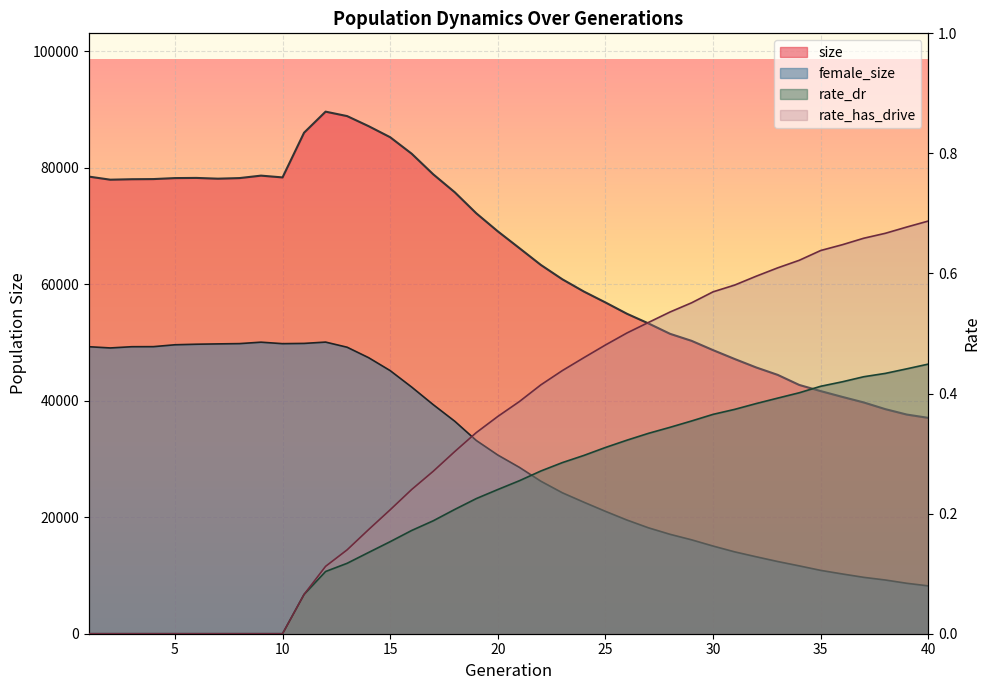

At which category is the sum across all series the highest?

12